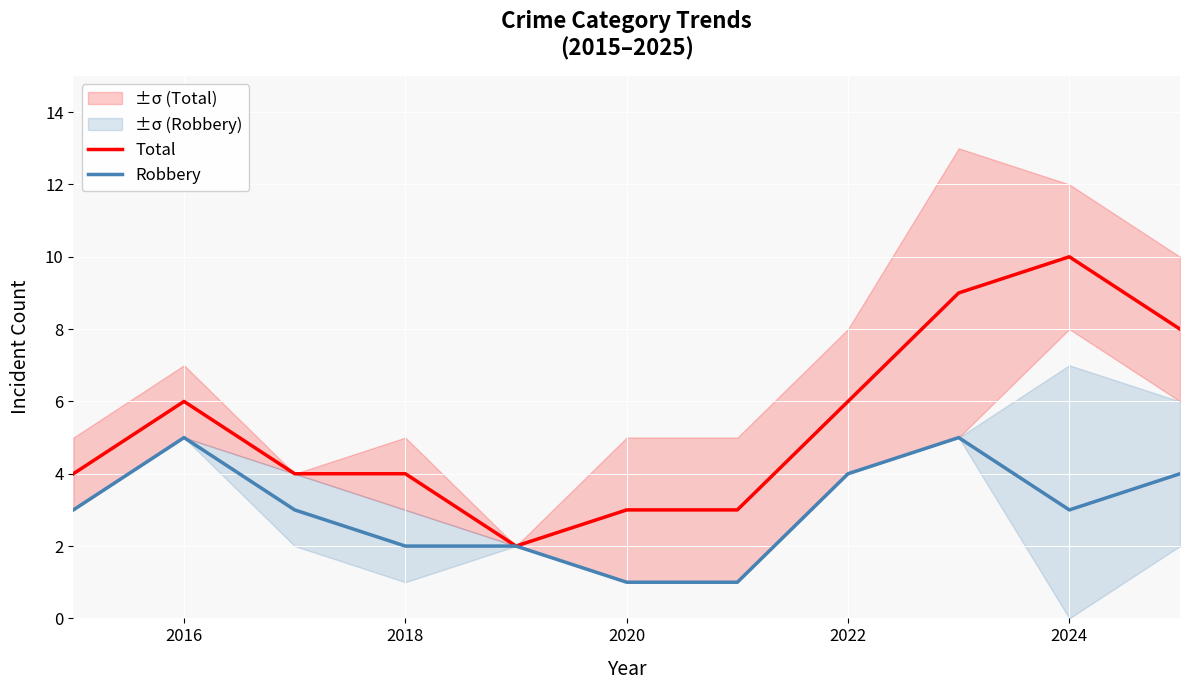

True or false: Total and Robbery intersect in this chart.

False